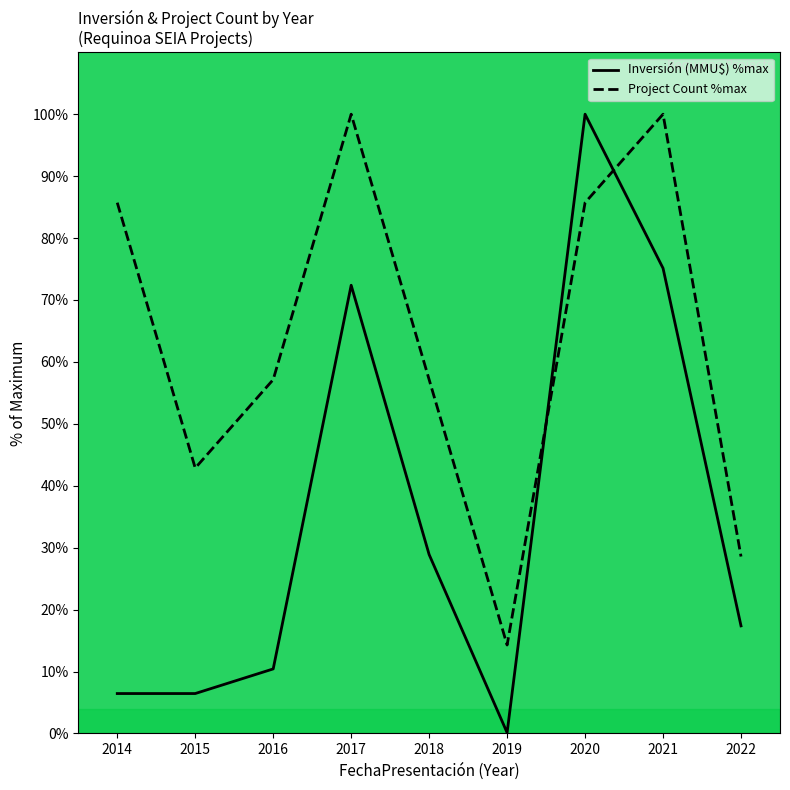

Rank the series by their average value, from lowest to highest.

Inversión (MMU$) %max, Project Count %max